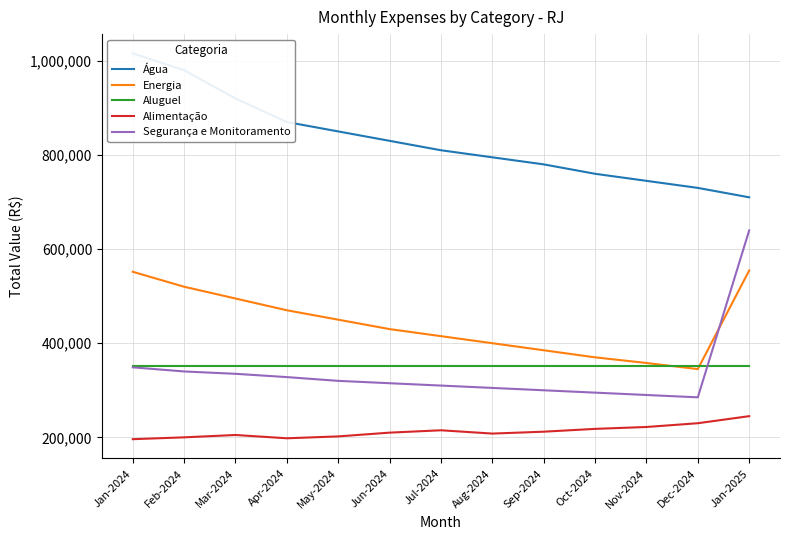

Reading left to right, what are all the values shown in this chart?

Água: 1015790	980000	920000	870000	850000	830000	810000	795000	780000	760000	745000	730000	710000
Energia: 551803	520000	495000	470000	450000	430000	415000	400000	385000	370000	358000	345000	554543
Aluguel: 352331	352331	352331	352331	352331	352331	352331	352331	352331	352331	352331	352331	352331
Alimentação: 196088	200000	205000	198000	202000	210000	215000	208000	212000	218000	222000	230000	245000
Segurança e Monitoramento: 348760	340000	335000	328000	320000	315000	310000	305000	300000	295000	290000	285000	639719